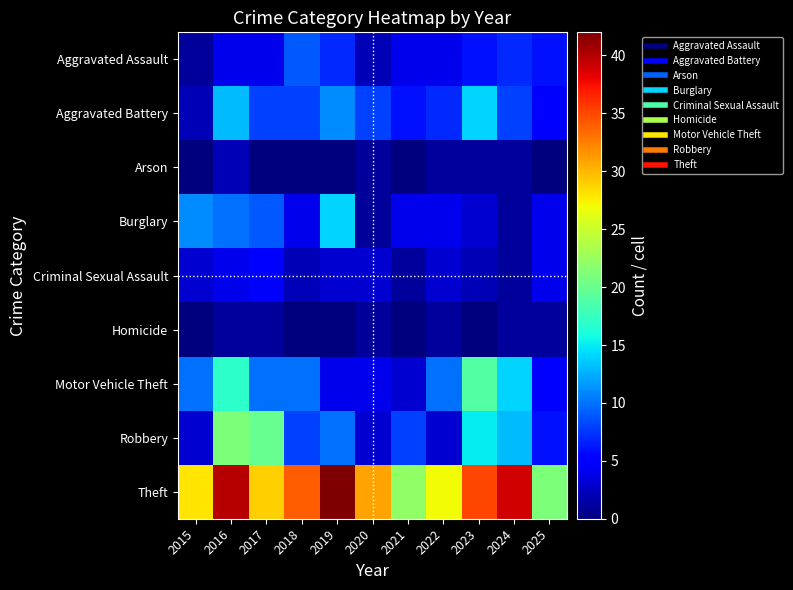

Reading right to left, list all the values displayed in this chart.

Aggravated Assault: 2025=6	2024=7	2023=6	2022=4	2021=4	2020=2	2019=7	2018=9	2017=4	2016=4	2015=1
Aggravated Battery: 2025=5	2024=8	2023=14	2022=7	2021=6	2020=8	2019=11	2018=8	2017=8	2016=13	2015=2
Arson: 2025=0	2024=1	2023=1	2022=1	2021=0	2020=1	2019=0	2018=0	2017=0	2016=2	2015=0
Burglary: 2025=4	2024=1	2023=3	2022=4	2021=4	2020=1	2019=14	2018=4	2017=9	2016=10	2015=11
Criminal Sexual Assault: 2025=4	2024=1	2023=2	2022=3	2021=1	2020=3	2019=3	2018=2	2017=5	2016=4	2015=3
Homicide: 2025=1	2024=1	2023=0	2022=1	2021=0	2020=1	2019=0	2018=0	2017=1	2016=1	2015=0
Motor Vehicle Theft: 2025=5	2024=14	2023=19	2022=10	2021=3	2020=4	2019=4	2018=10	2017=10	2016=17	2015=10
Robbery: 2025=6	2024=13	2023=15	2022=3	2021=8	2020=3	2019=10	2018=8	2017=20	2016=21	2015=3
Theft: 2025=21	2024=39	2023=35	2022=27	2021=22	2020=31	2019=42	2018=34	2017=29	2016=40	2015=28